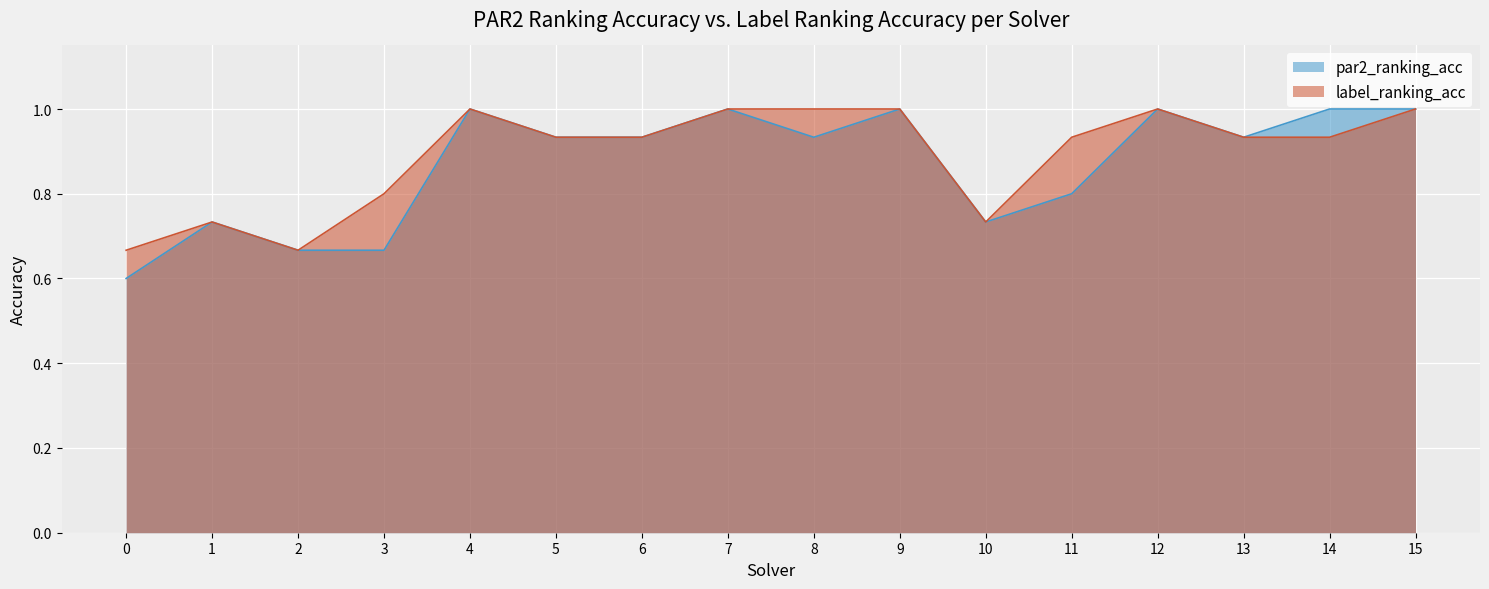

What is the difference between the label_ranking_acc values at 1 and 2?

0.1